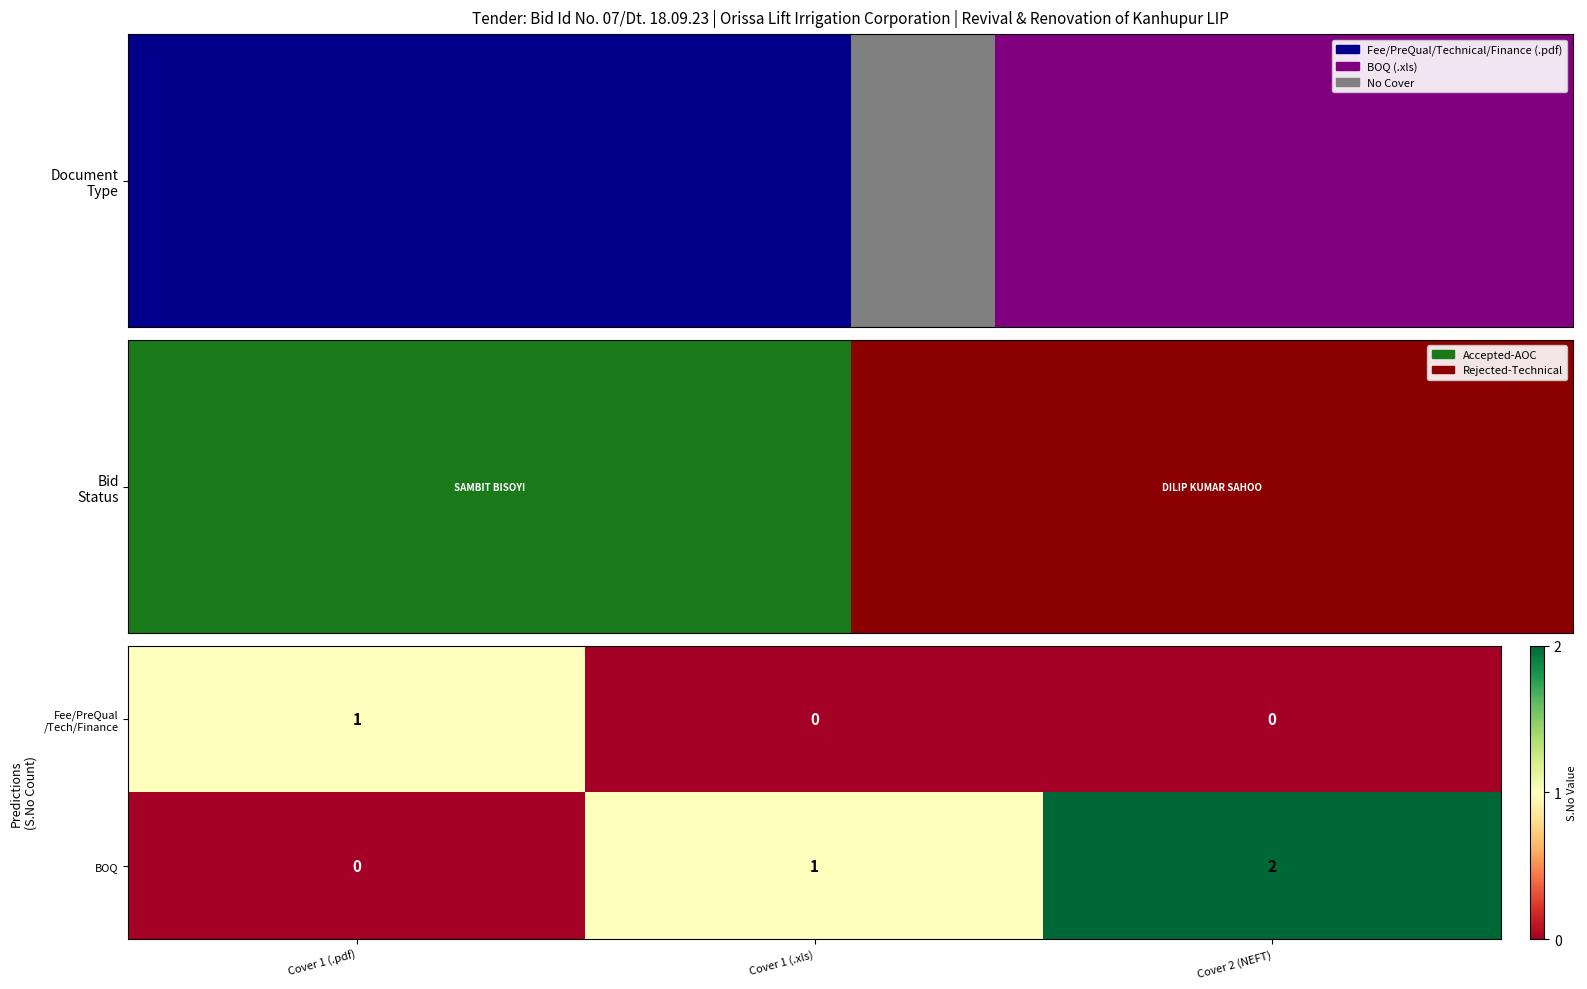

Which series changed the most between Cover 1 (.pdf) and Cover 2 (NEFT)?

BOQ